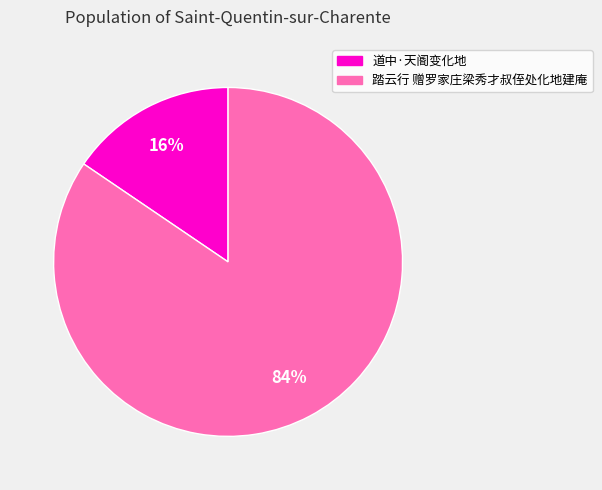

Do 道中·天阍变化地 and 踏云行 赠罗家庄梁秀才叔侄处化地建庵 together represent more than half of the pie?

Yes